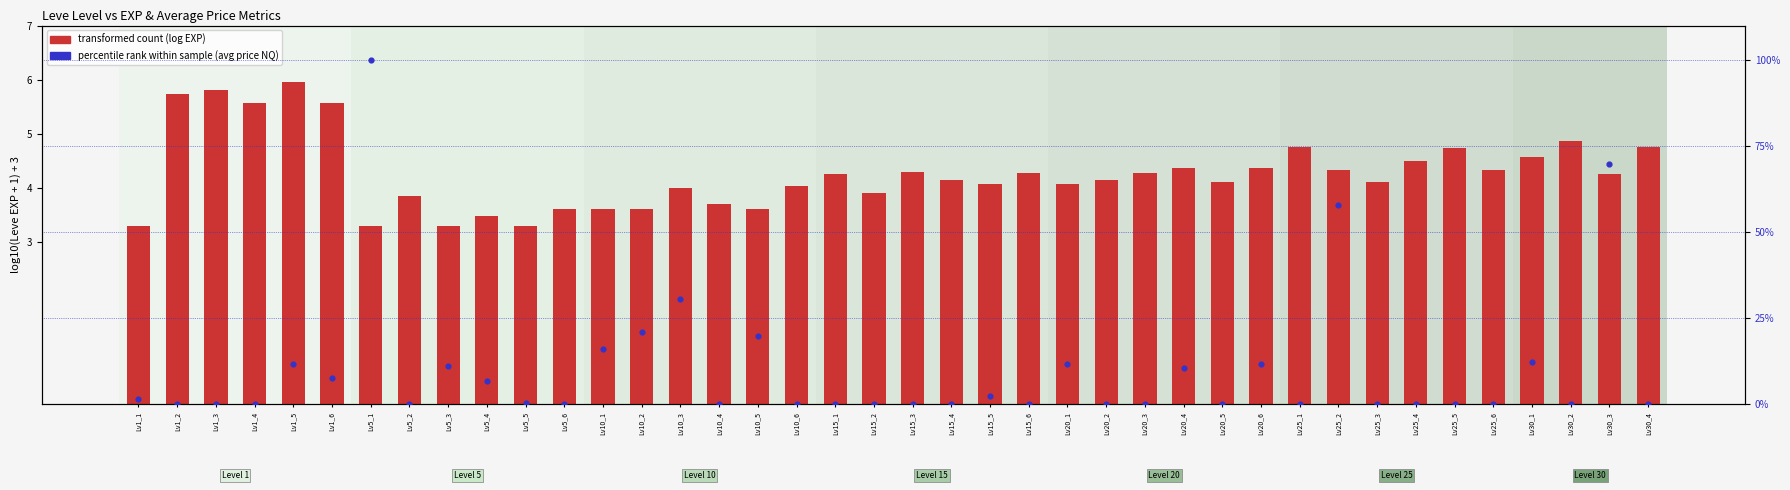

Which series has the largest Y range (max minus min)?

percentile rank (avg price NQ)